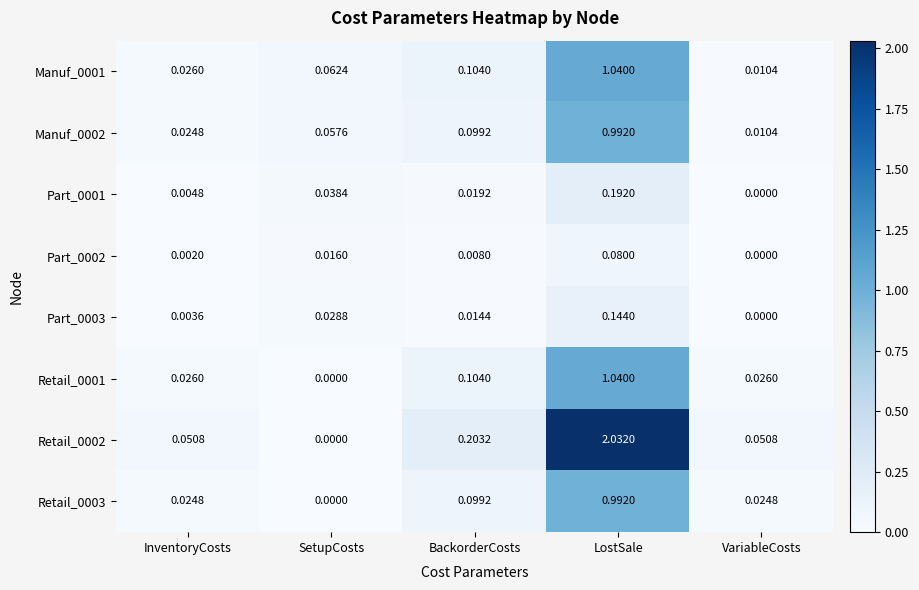

Which series has the largest range (max minus min)?

Retail_0002